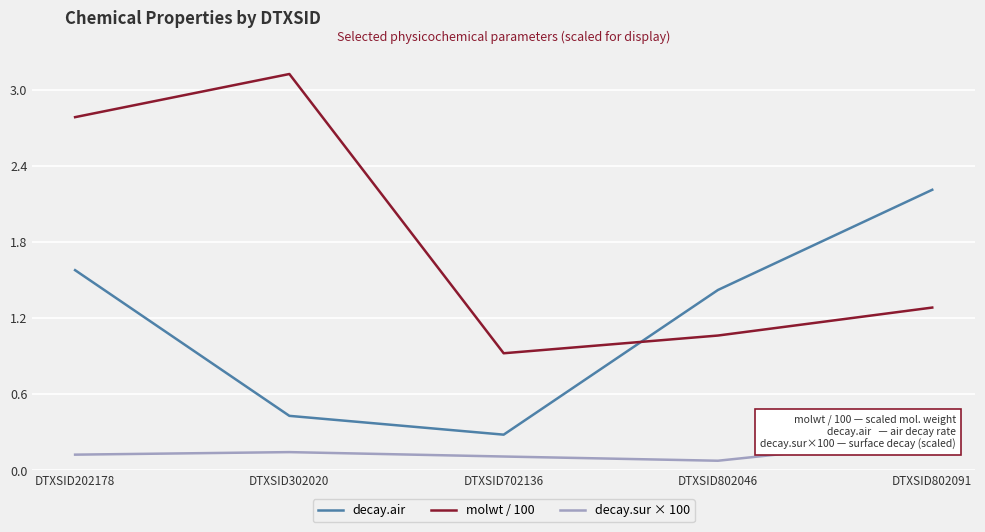

Rank the series by their average value, from lowest to highest.

decay.sur × 100, decay.air, molwt / 100